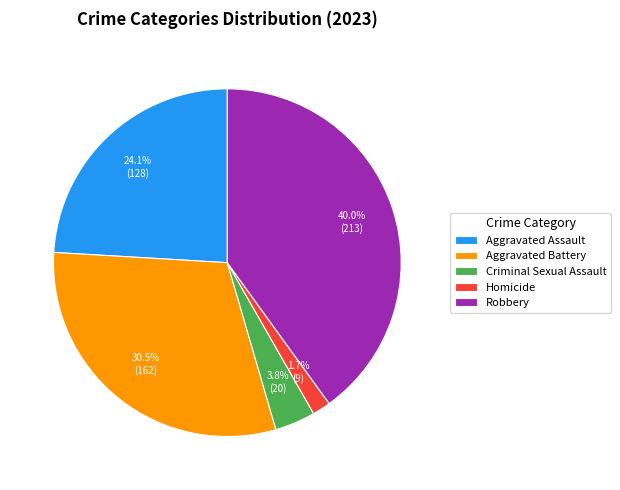

To the nearest percent, what portion does Aggravated Assault represent?

24%